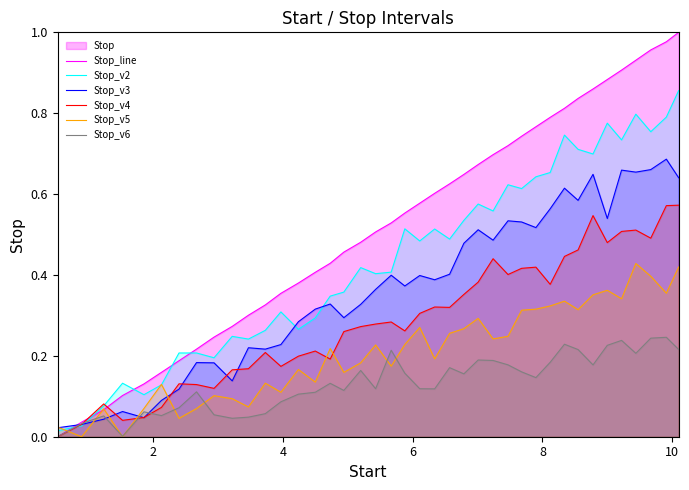

Does the chart have visible grid lines?

No